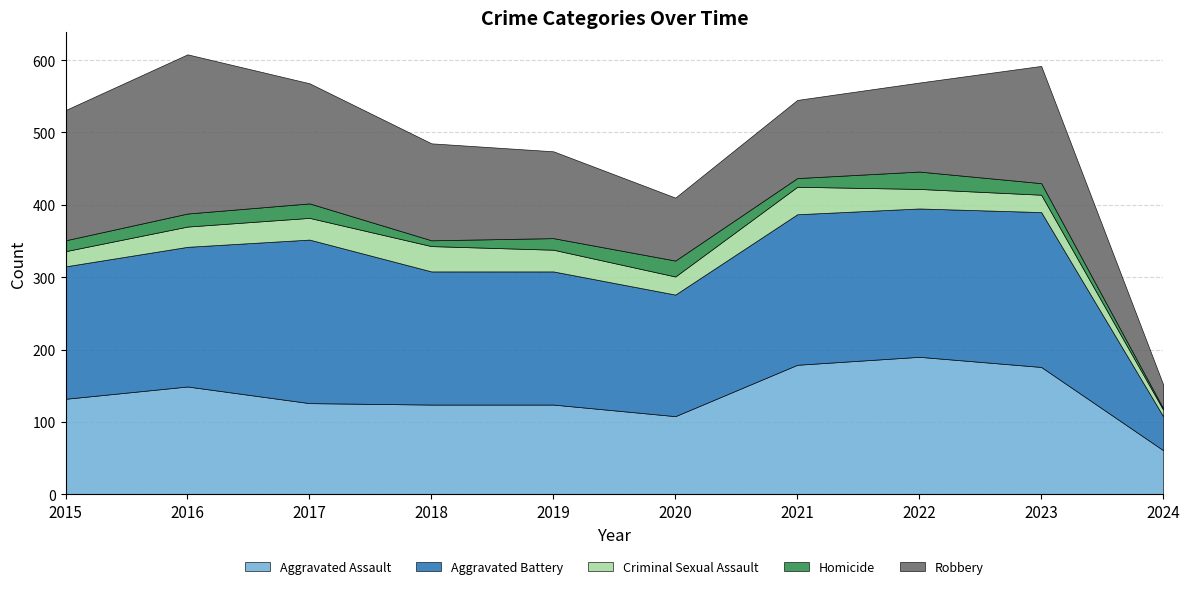

What is the value of the Aggravated Battery point at the 3rd from the left?

226